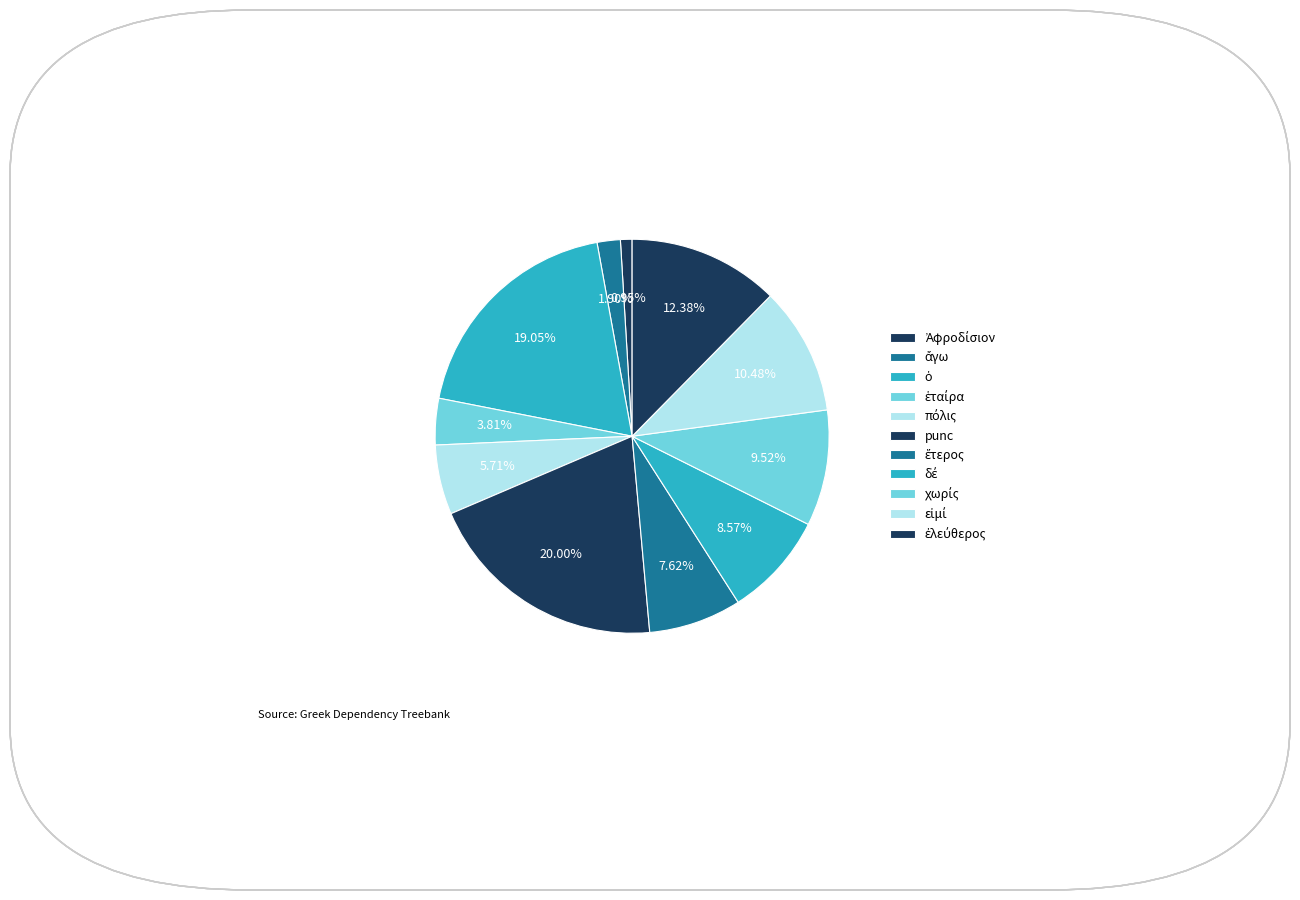

How many slices are in this pie chart?

11